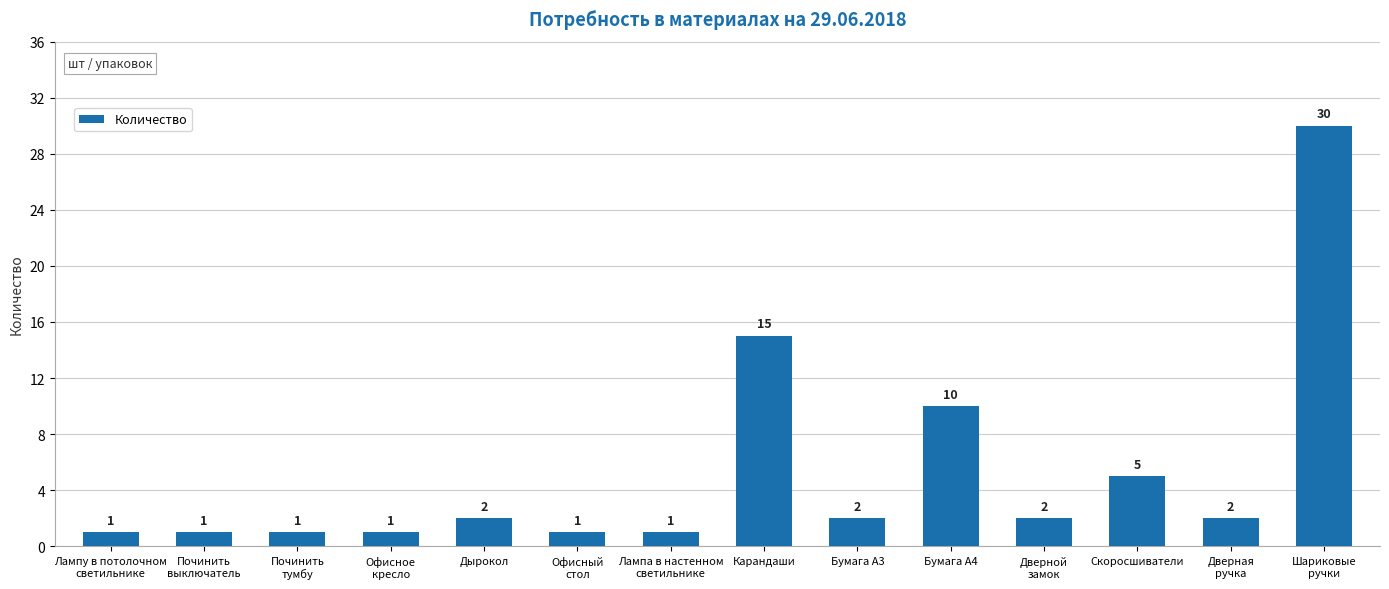

What is the average value?

5